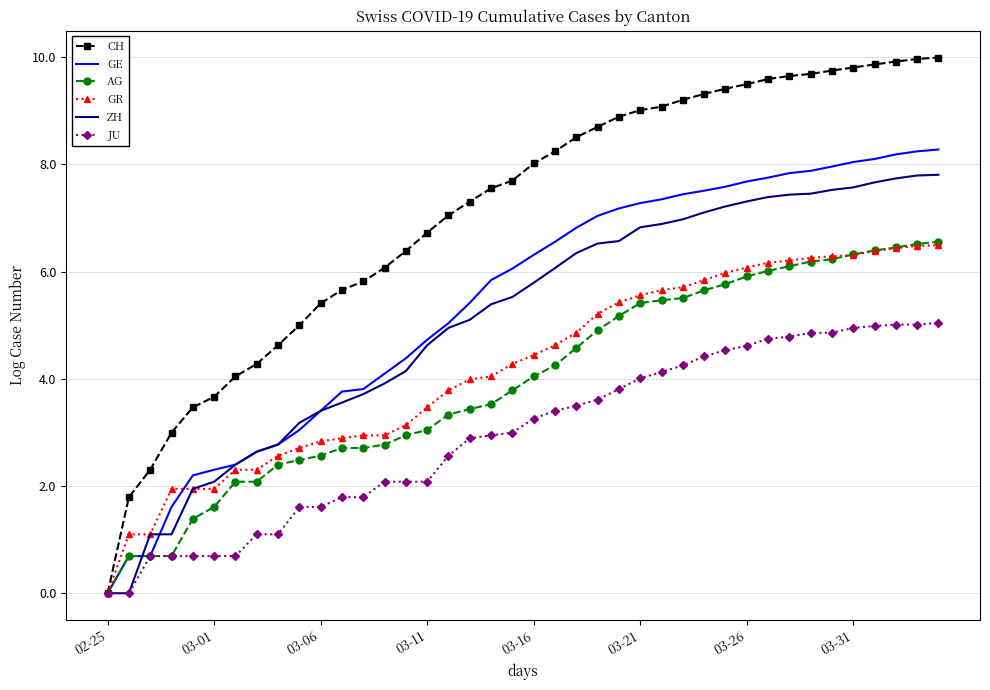

How many values in the CH series exceed 8?

20